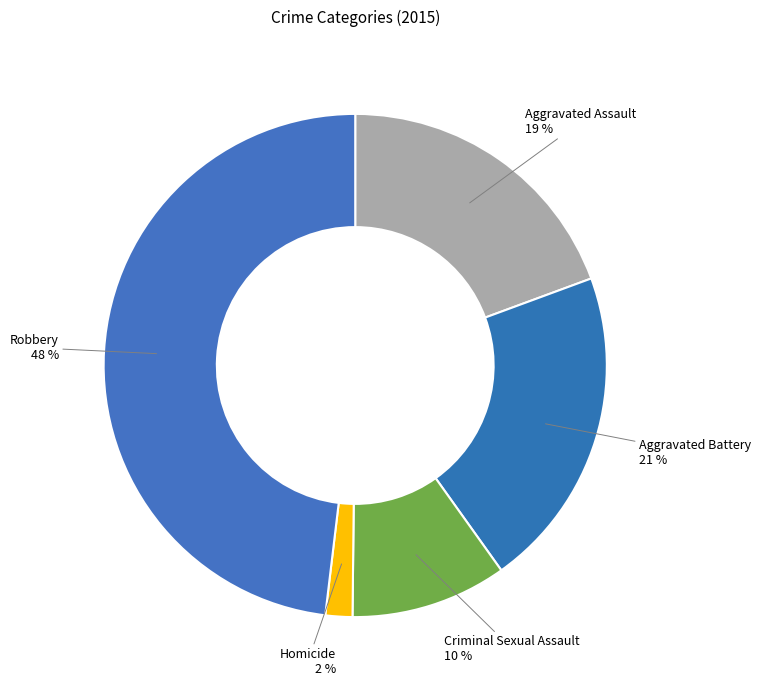

Which slice is the smallest?

Homicide